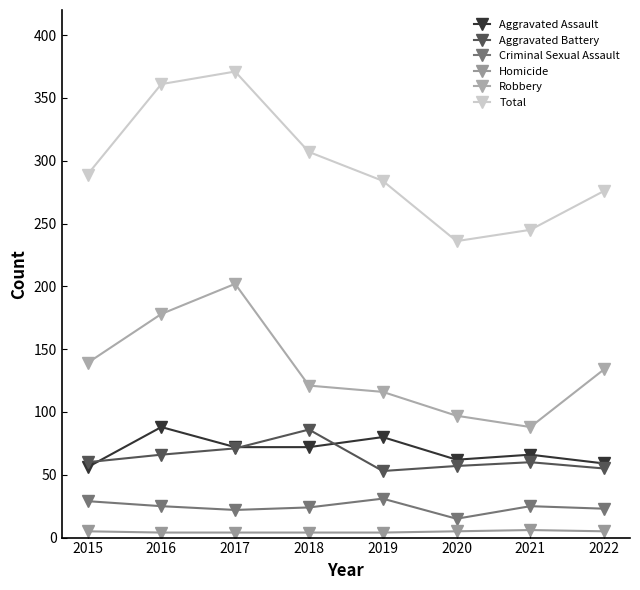

At which category does Robbery reach its first local valley?

2021